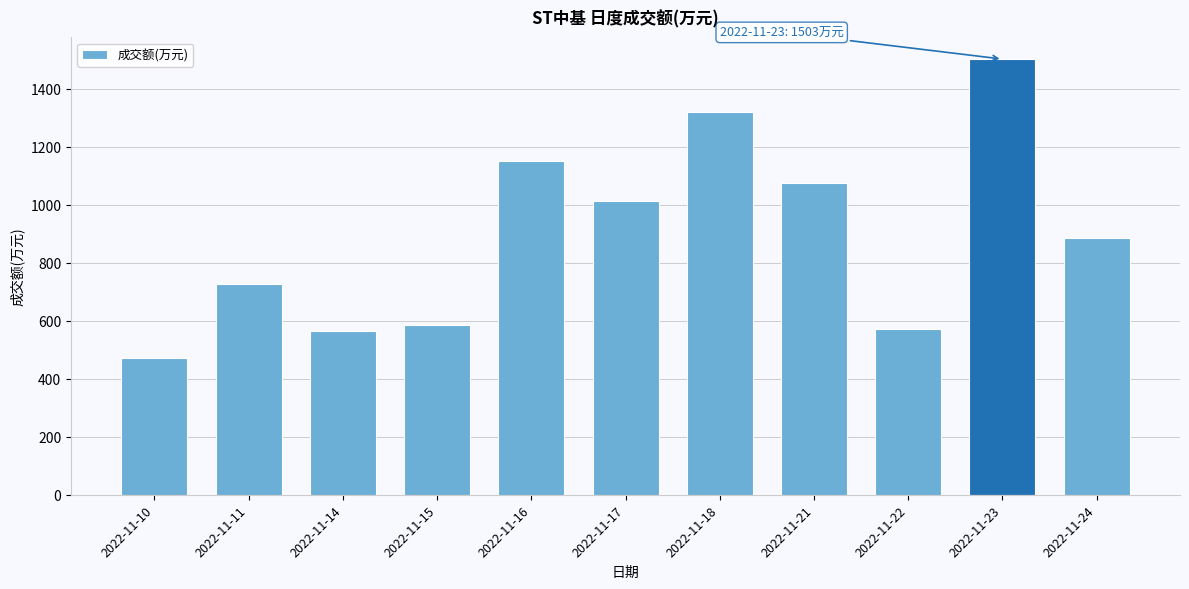

What is the average value?

897